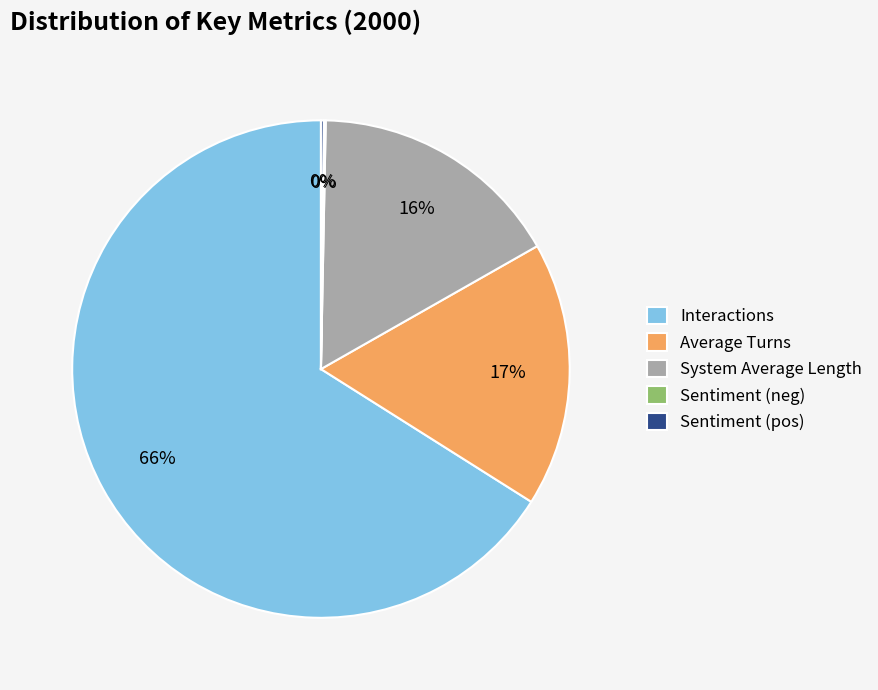

Which slice is the largest?

Interactions